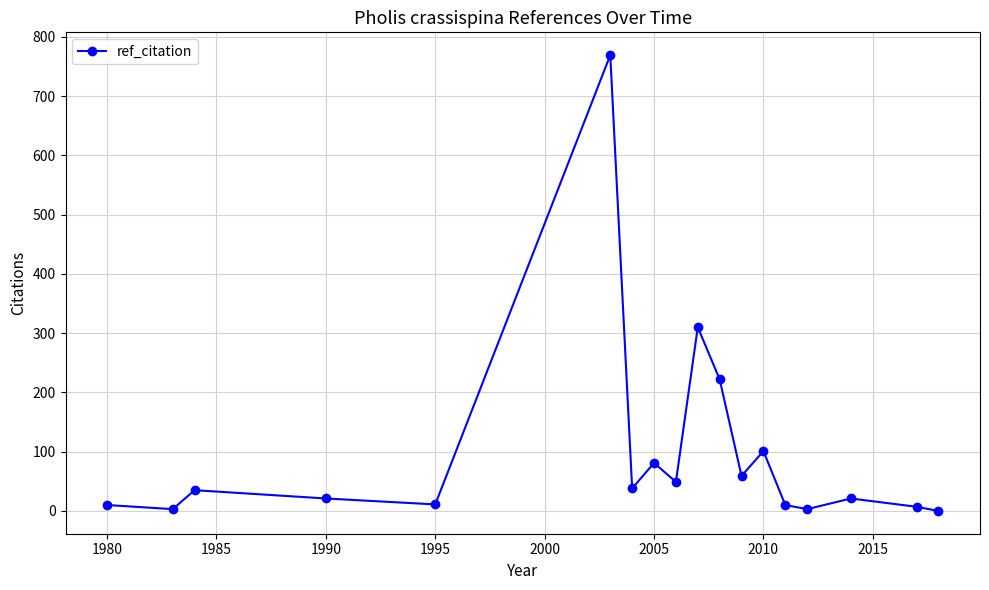

How many lines are shown in the chart?

1